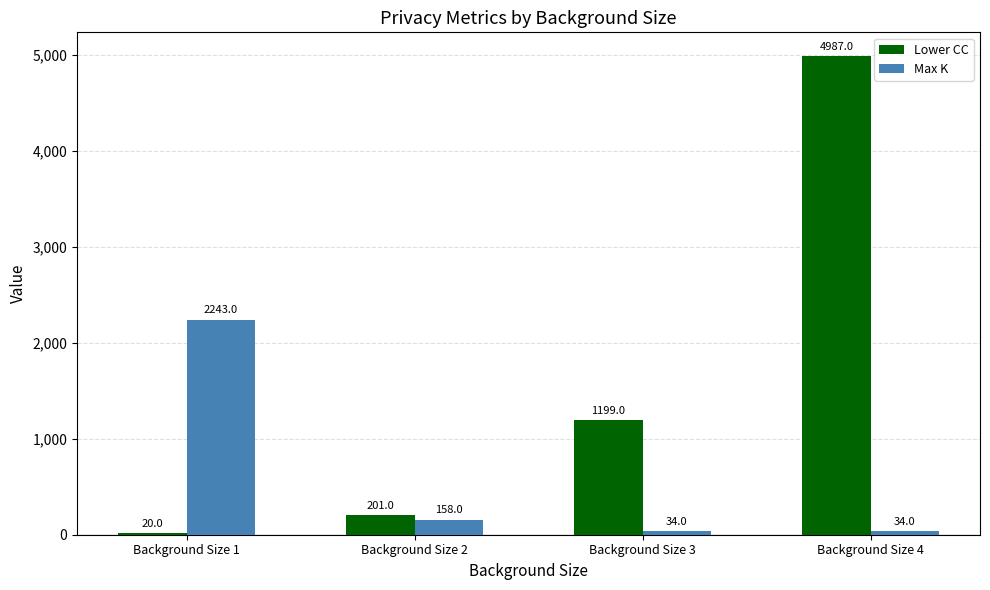

How many series are shown in this chart?

2